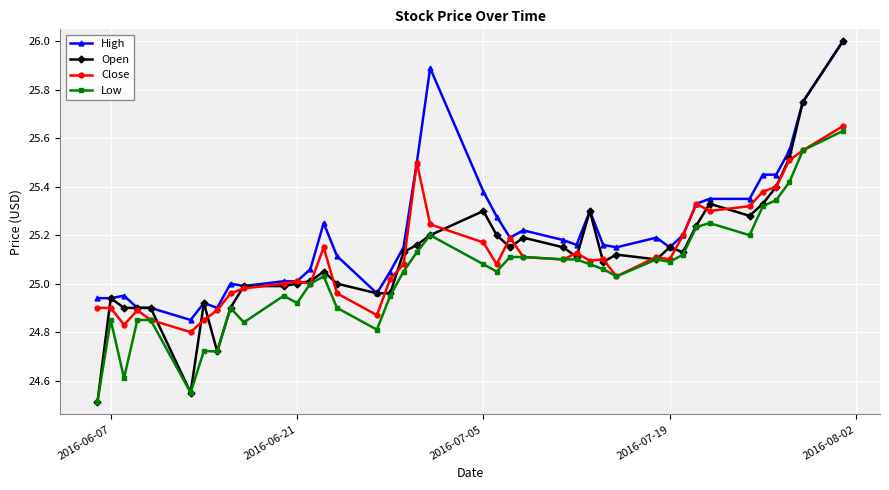

Count the number of categories in the chart.

40